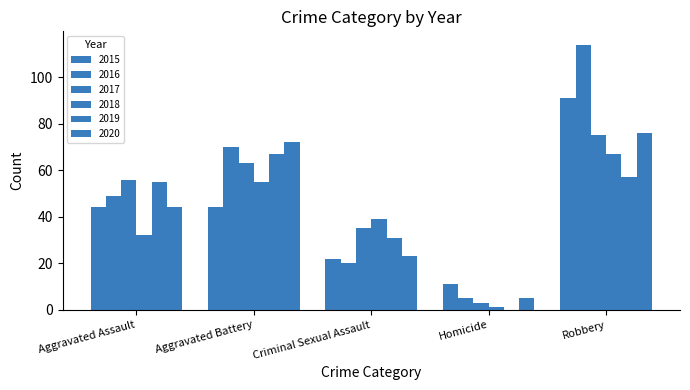

How many categories are shown in the chart?

5